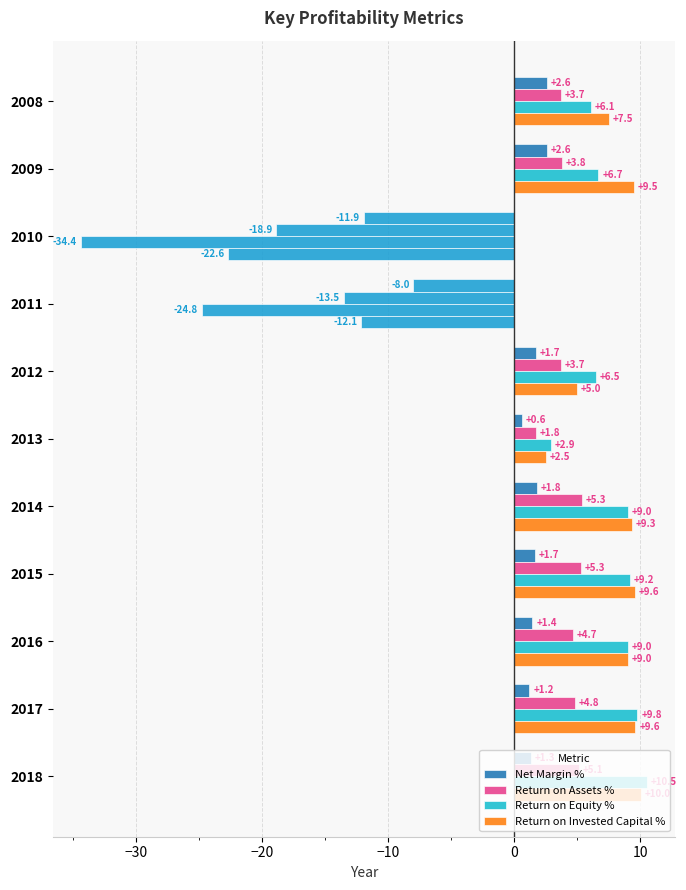

Count the number of categories in the chart.

11